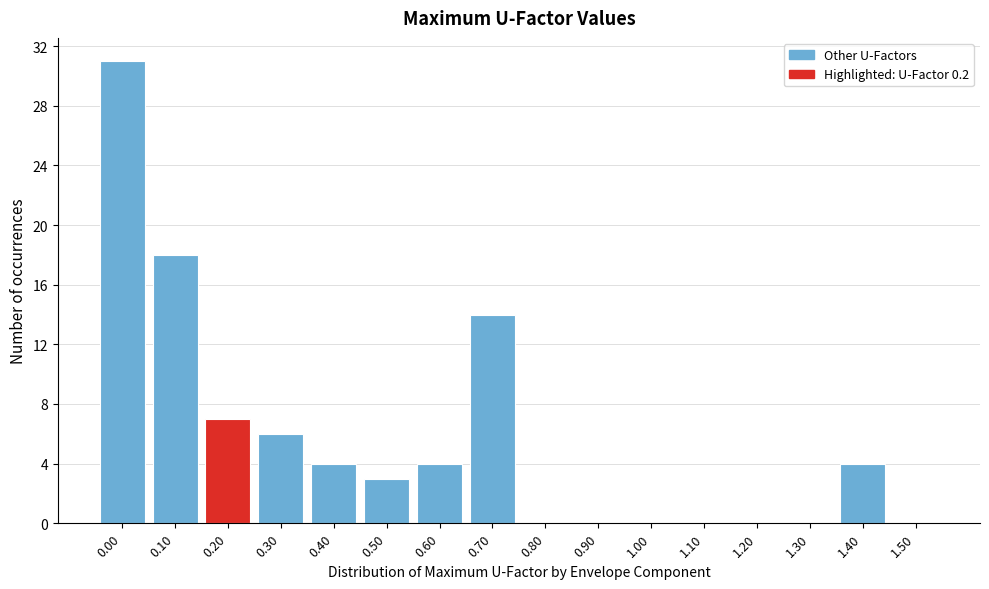

Reading left to right, what are all the values shown in this chart?

0.00=31	0.10=18	0.20=7	0.30=6	0.40=4	0.50=3	0.60=4	0.70=14	0.80=0	0.90=0	1.00=0	1.10=0	1.20=0	1.30=0	1.40=4	1.50=0